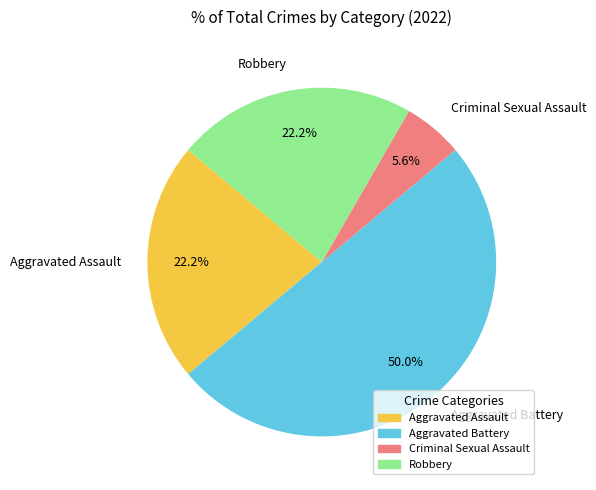

Does Aggravated Assault represent more than half of the total?

No